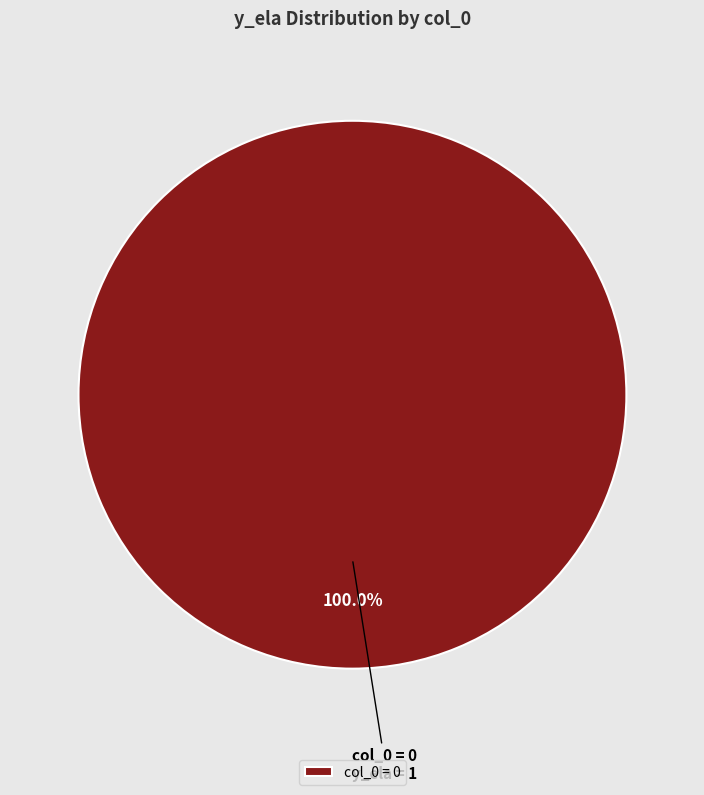

Does col_0 = 0 account for over 50% of the chart?

Yes